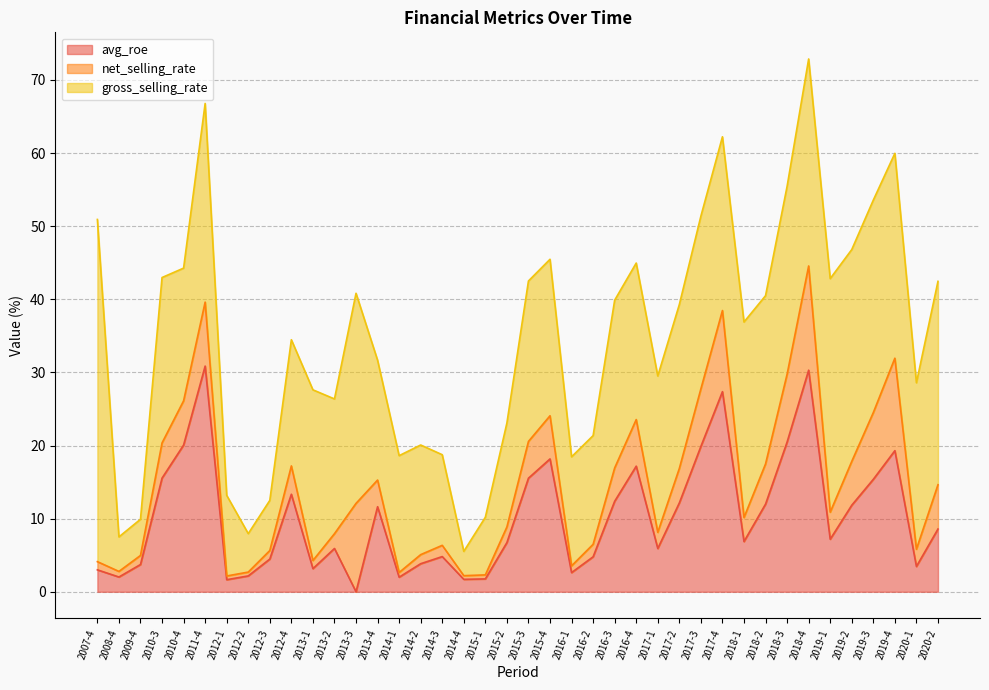

What are all the series names shown in the legend?

net_selling_rate, gross_selling_rate, avg_roe